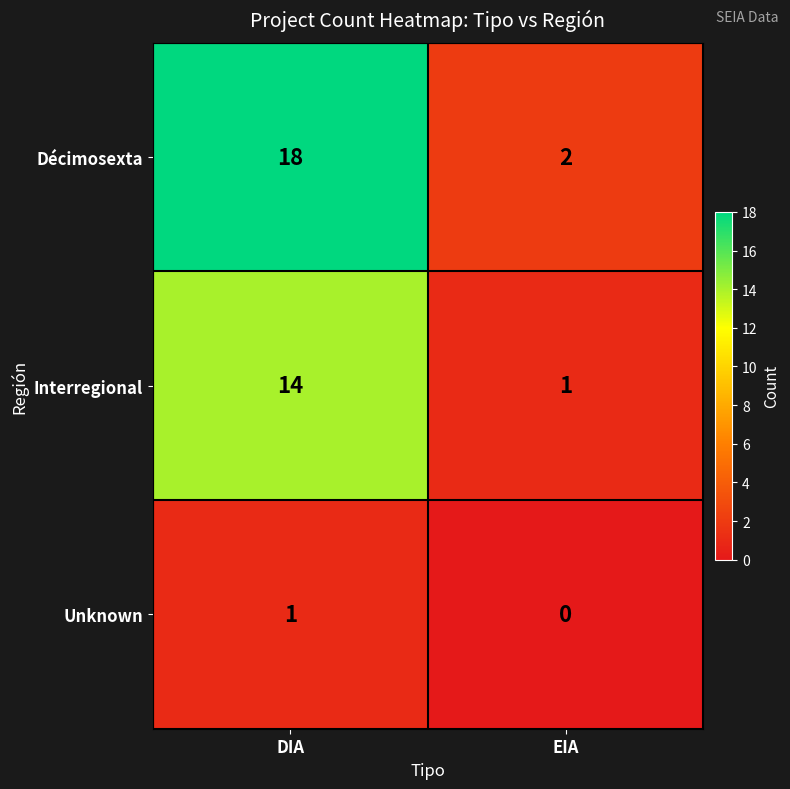

Which category has the lowest value across all series?

EIA